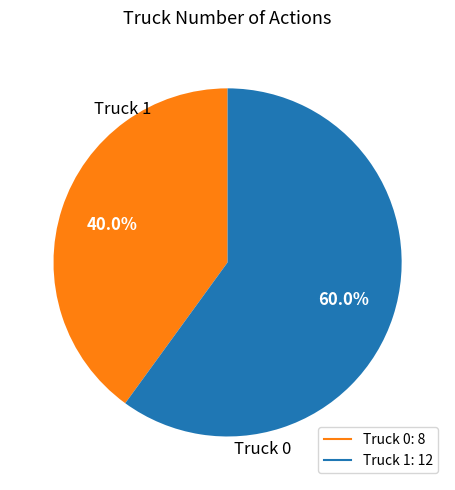

To the nearest percent, what is the combined percentage of Truck 1 and Truck 0?

100%